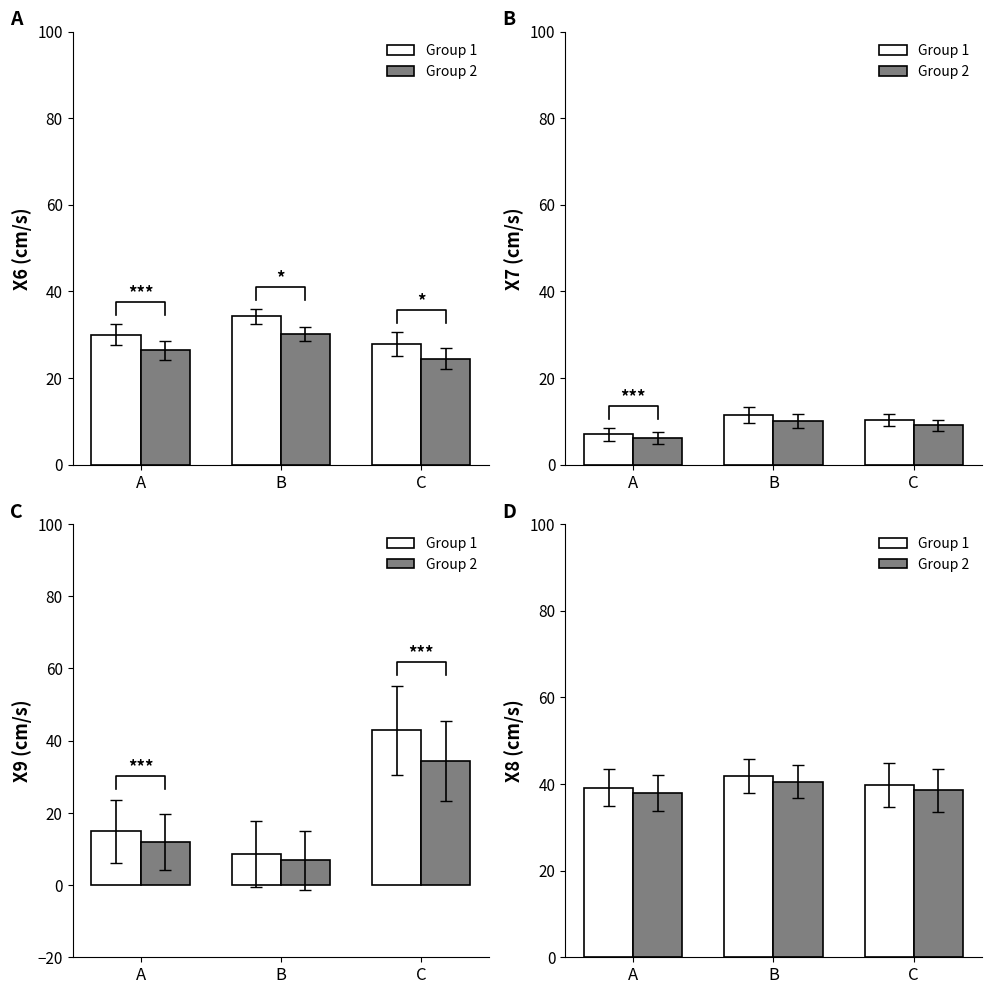

Is the value of Group 2 at A greater than the value of Group 1 at B?

No